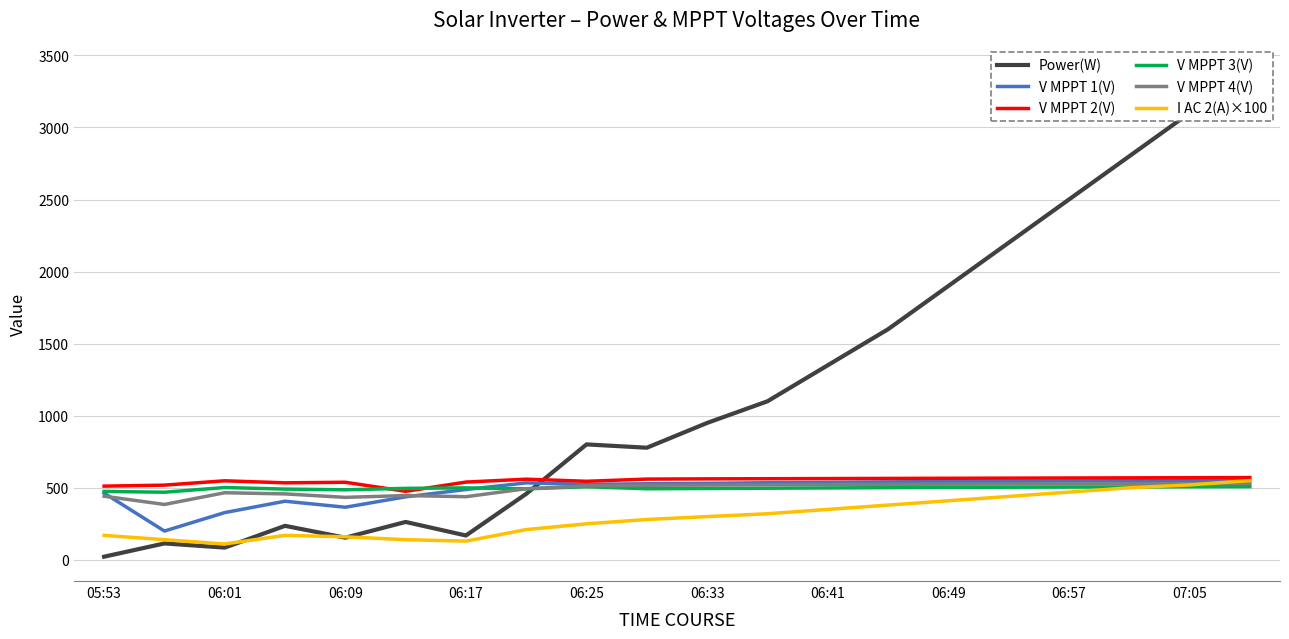

At how many categories does at least one series exceed 779?

11